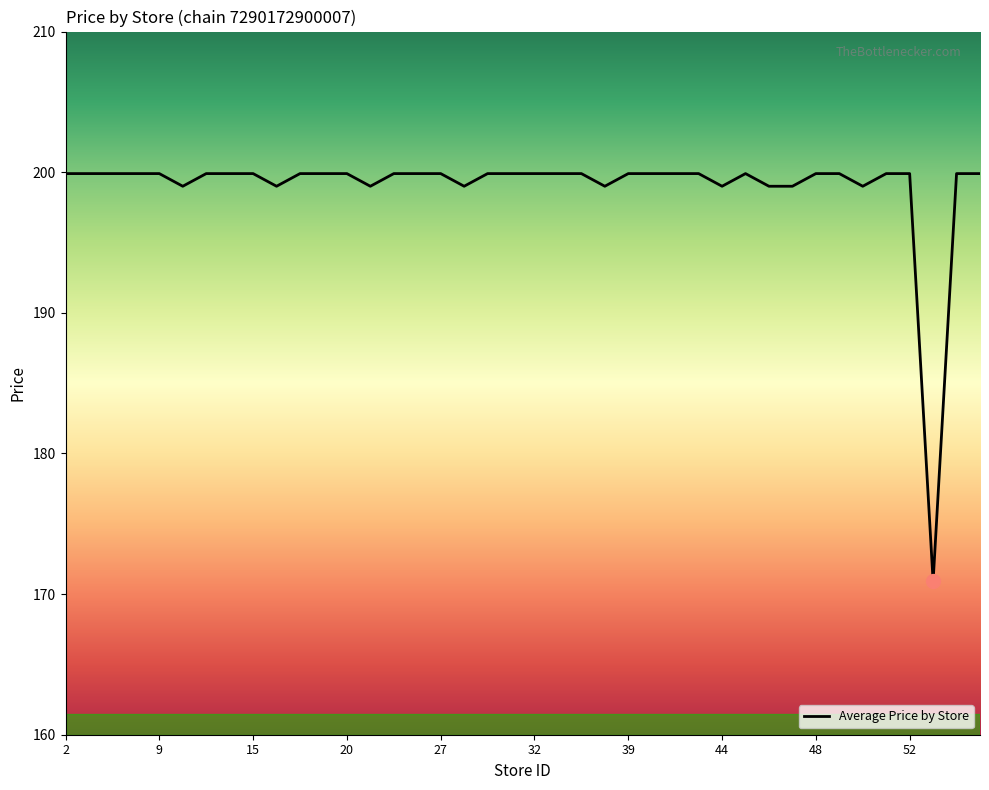

What is the maximum value shown in the chart?

199.9